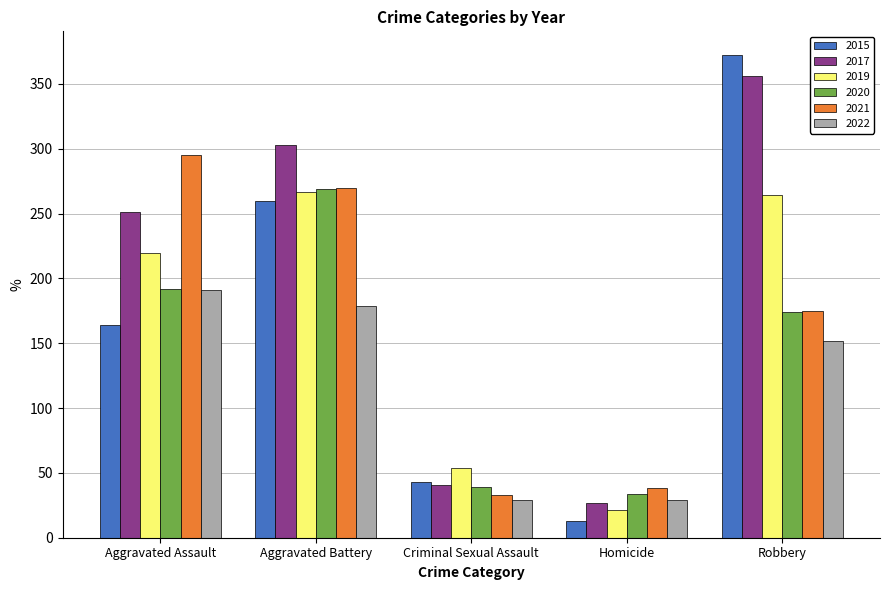

Which series has the widest spread of values?

2015